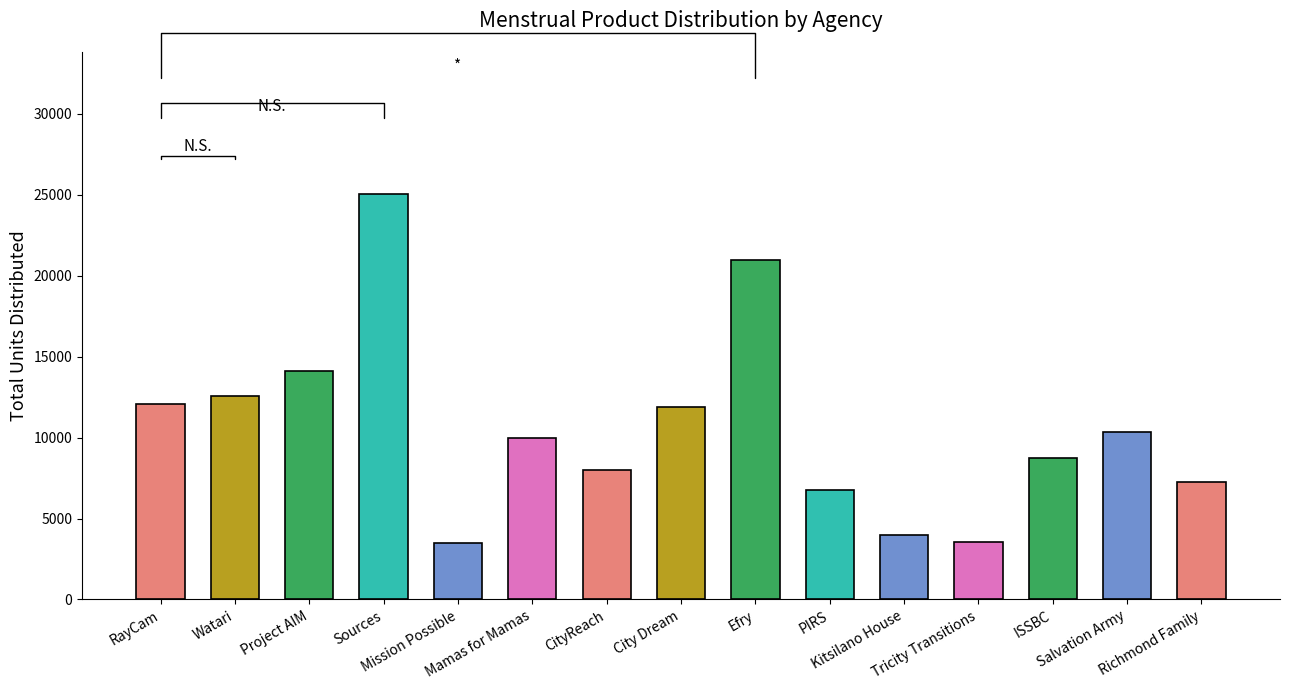

The chart shows a value of 14098 at Project AIM. True or false?

True